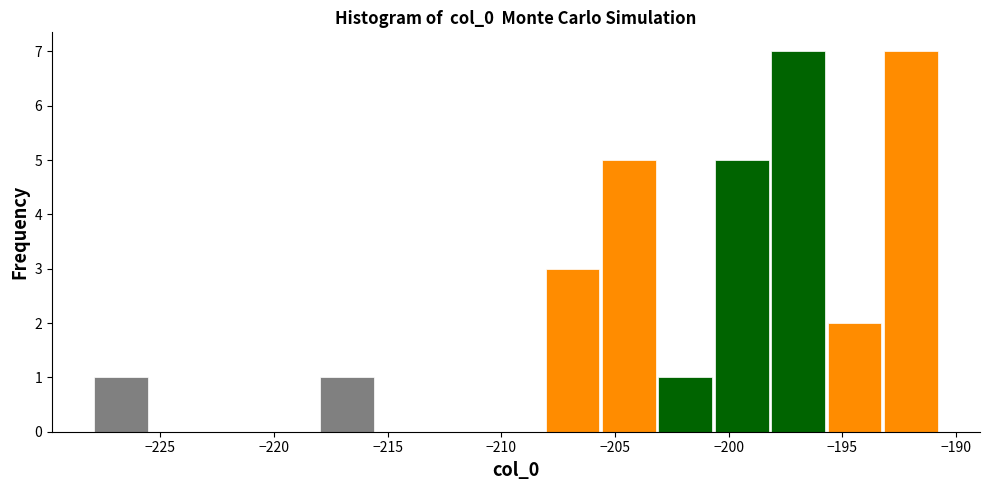

Reading left to right, transcribe this chart: for each bar, give the range it covers on the x-axis and its height. Neither the bar edges nor the heights are printed on the chart, so give them approximately, as read against the axes.

-228.0 to -225.5: 1
-225.5 to -223.0: 0
-223.0 to -220.5: 0
-220.5 to -218.0: 0
-218.0 to -215.5: 1
-215.5 to -213.0: 0
-213.0 to -210.5: 0
-210.5 to -208.0: 0
-208.0 to -205.5: 3
-205.5 to -203.0: 5
-203.0 to -200.5: 1
-200.5 to -198.0: 5
-198.0 to -195.5: 7
-195.5 to -193.0: 2
-193.0 to -190.5: 7